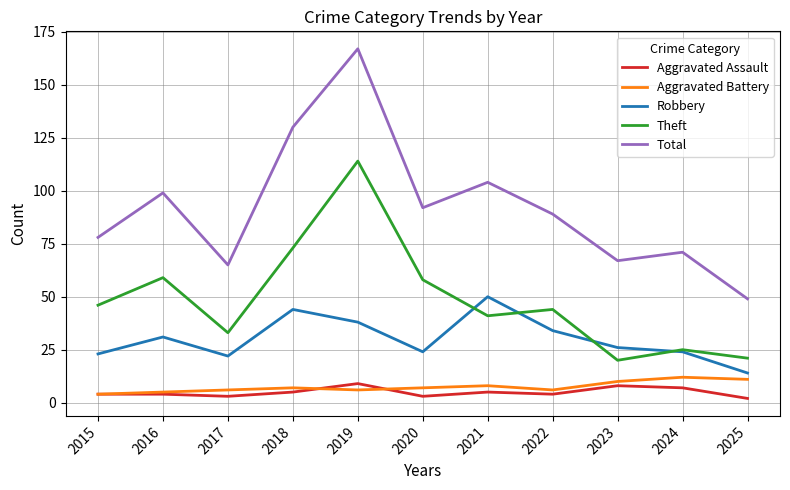

What is the difference between the Theft values at 2017 and 2016?

26